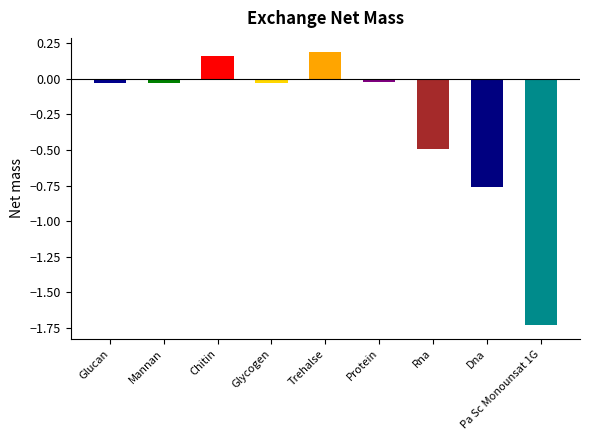

Which label corresponds to the smallest value in the chart?

Pa Sc Monounsat 1G